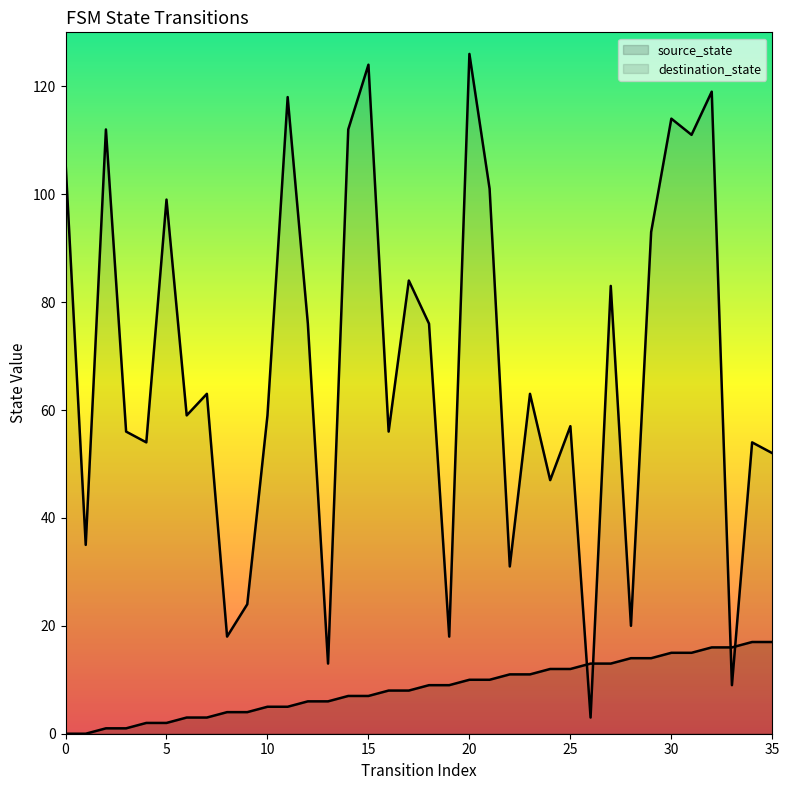

Count the number of data series in this chart.

2